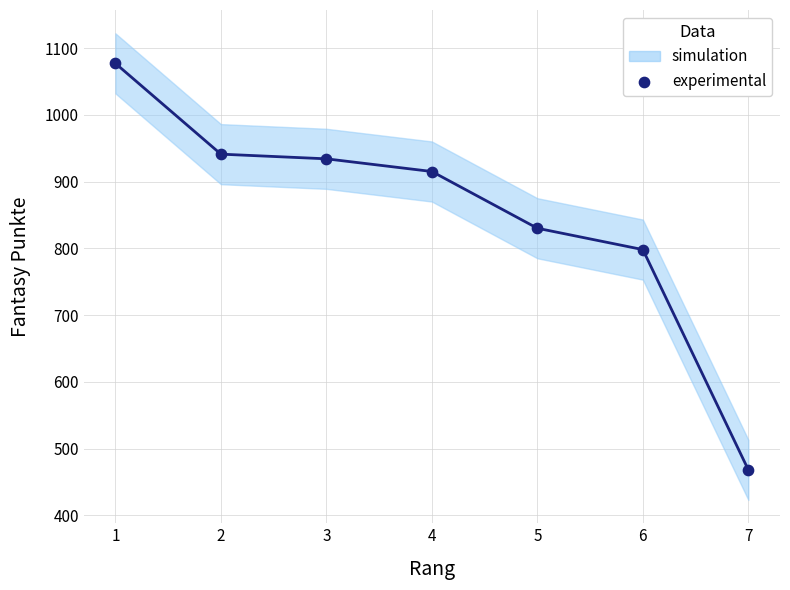

What Y value in the scatter plot is closest to 772?

798